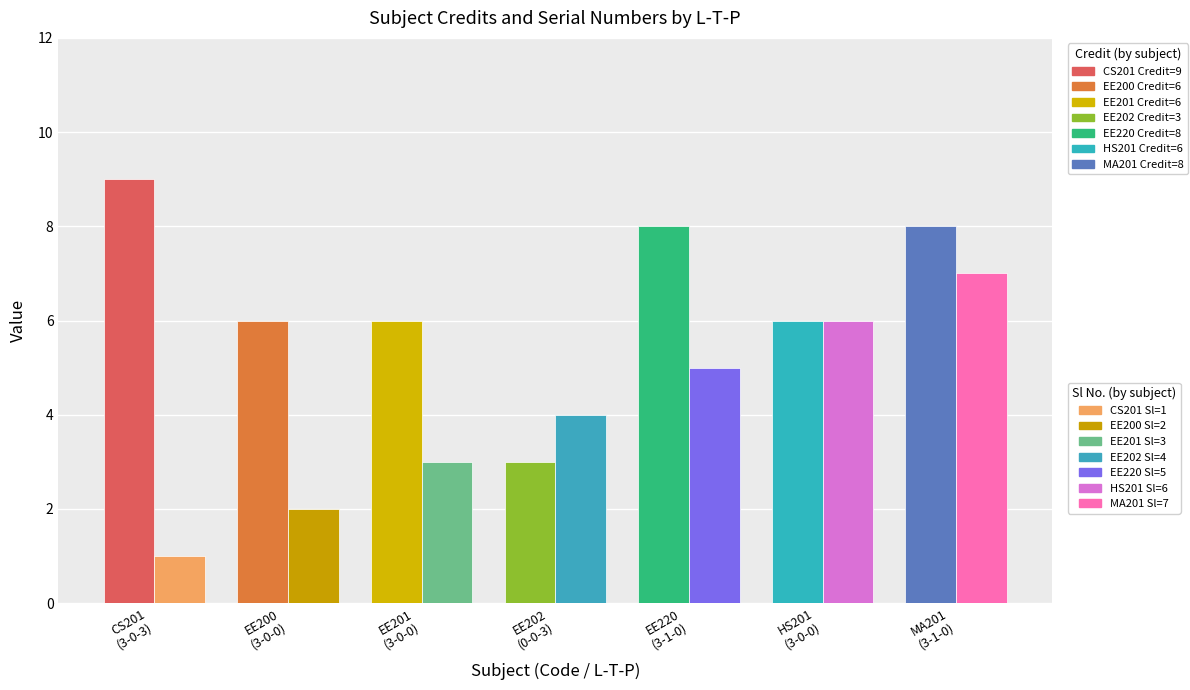

What is the maximum value shown in the chart?

9